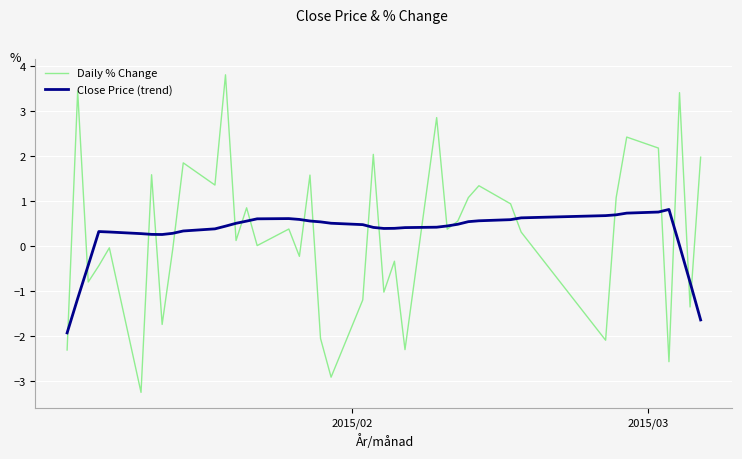

Rank the series by their maximum value, from lowest to highest.

Close Price (trend), Daily % Change